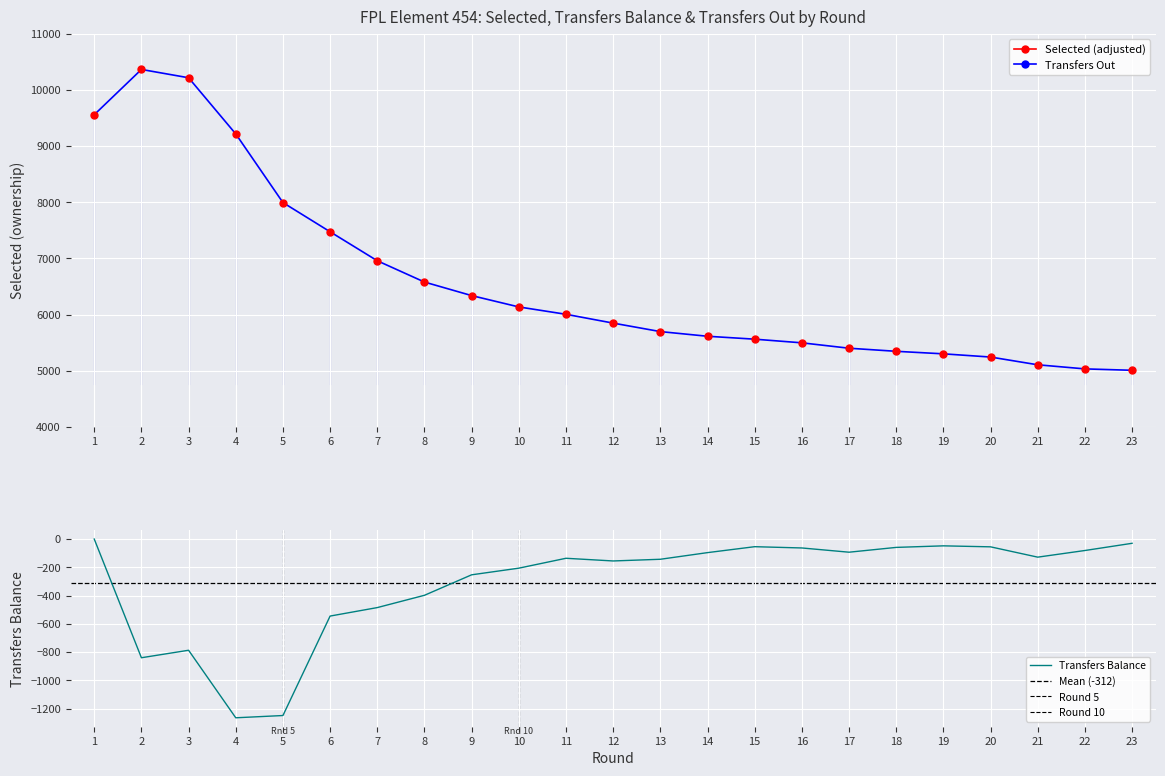

True or false: selected and transfers_balance intersect in this chart.

False